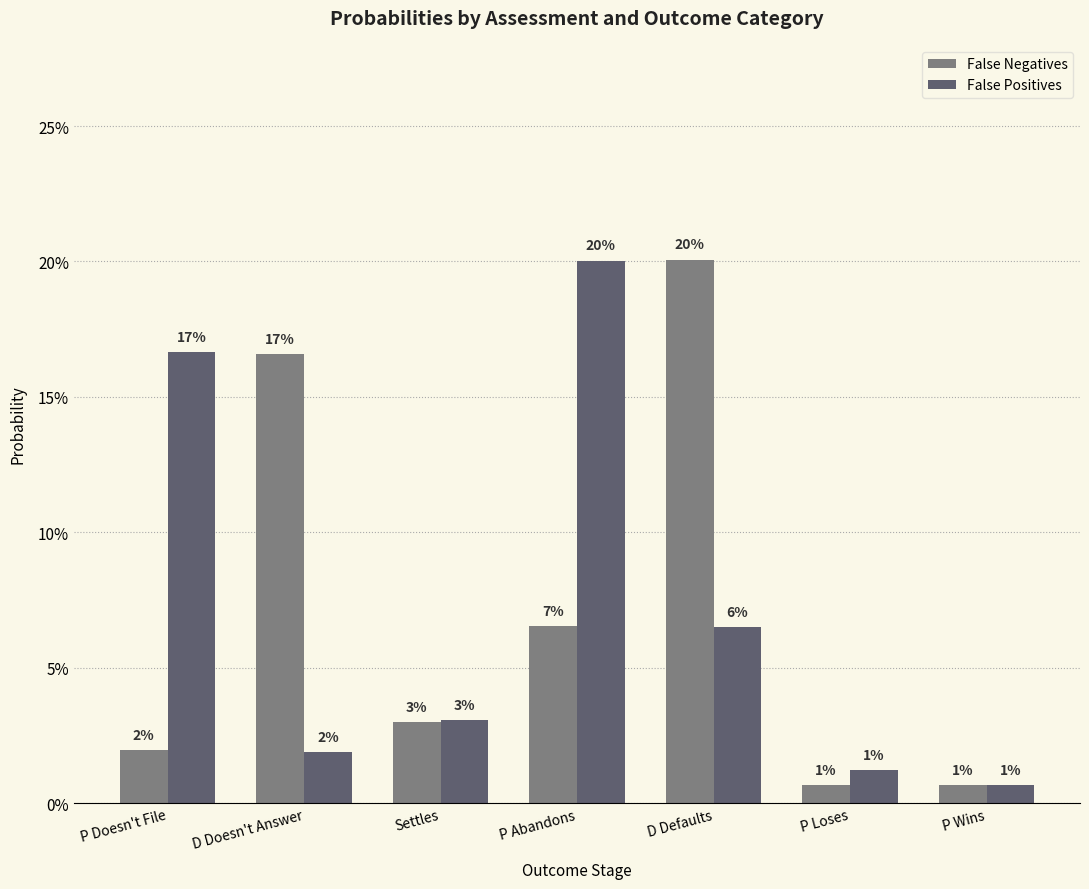

Does the chart contain any negative values?

No